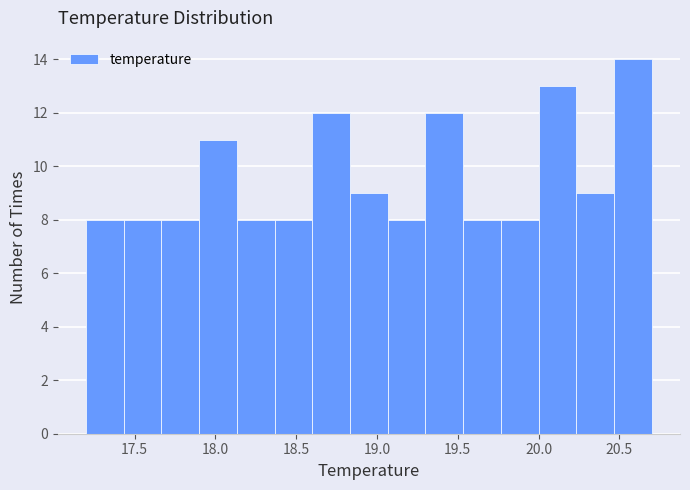

How tall is the bar that spans 19.30 to 19.55 on the x-axis? Neither the bar edges nor the heights are printed on the chart, so give them approximately, as read against the axes.

12